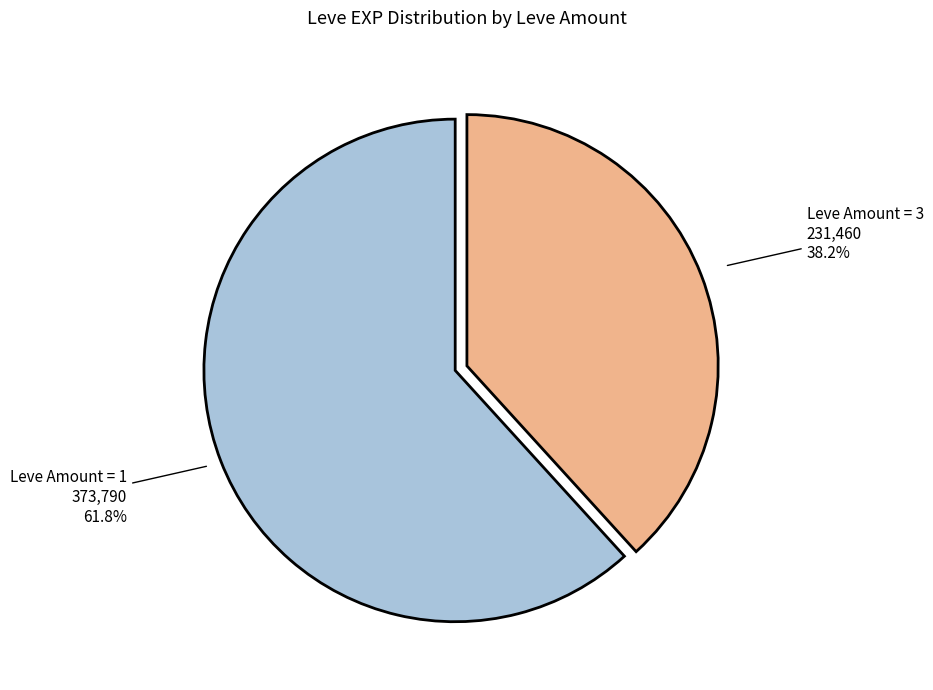

Is there a majority slice in this chart?

Yes